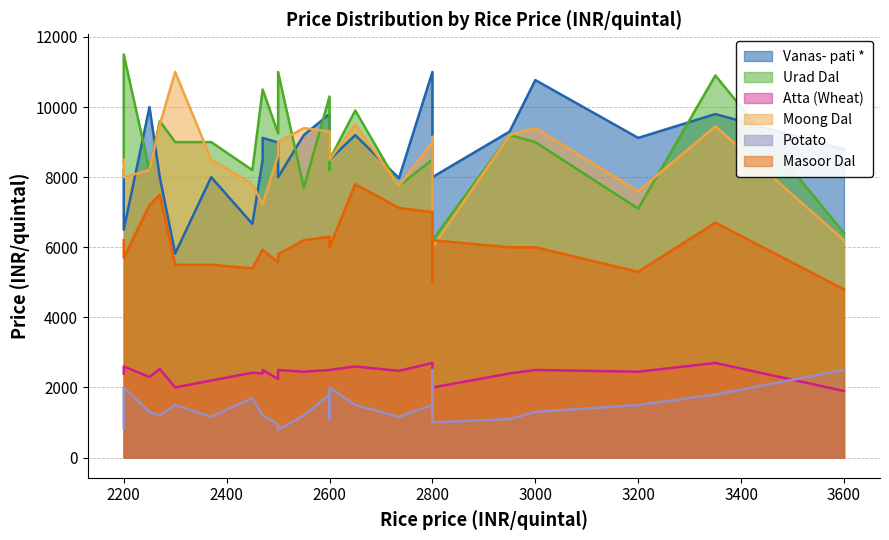

What is the difference between the maximum and second lowest values in the Vanas- pati * series?

4500